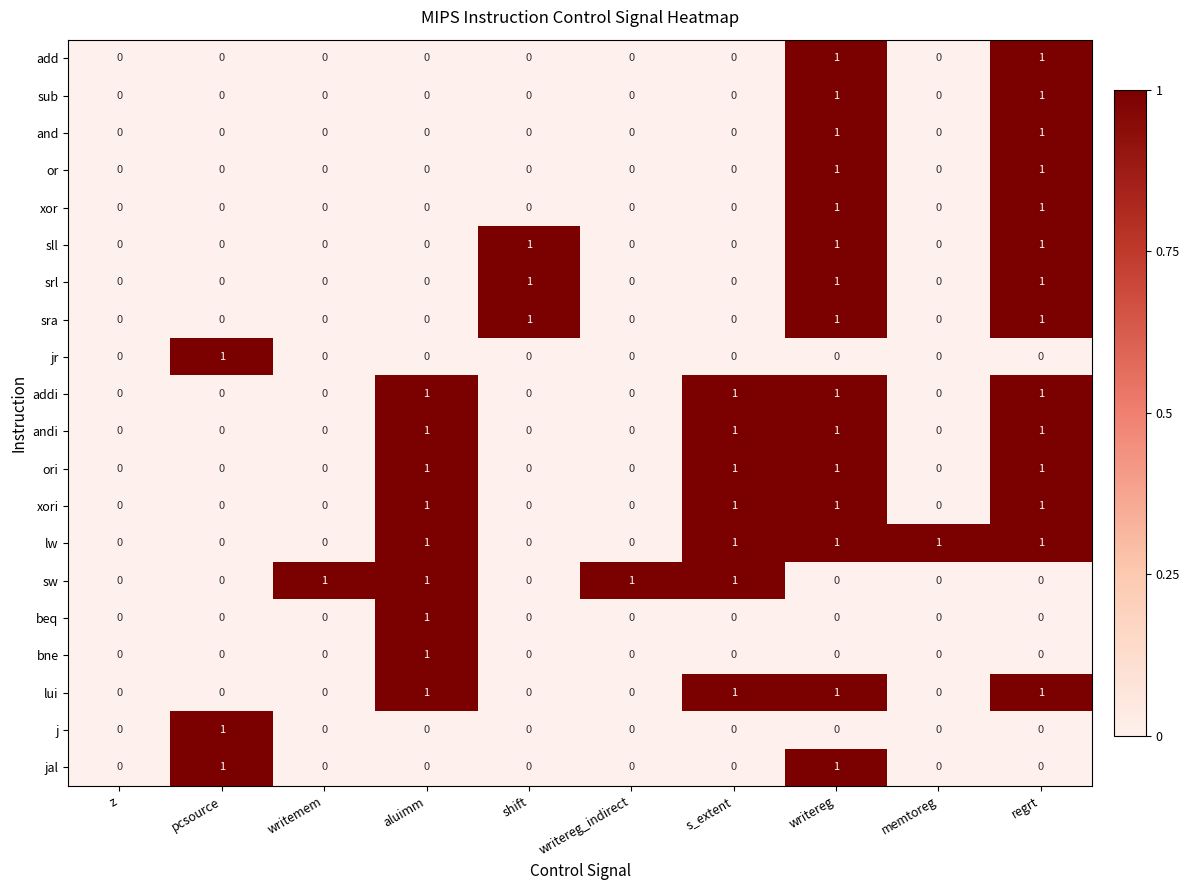

The add series shows 1 at shift. True or false?

False